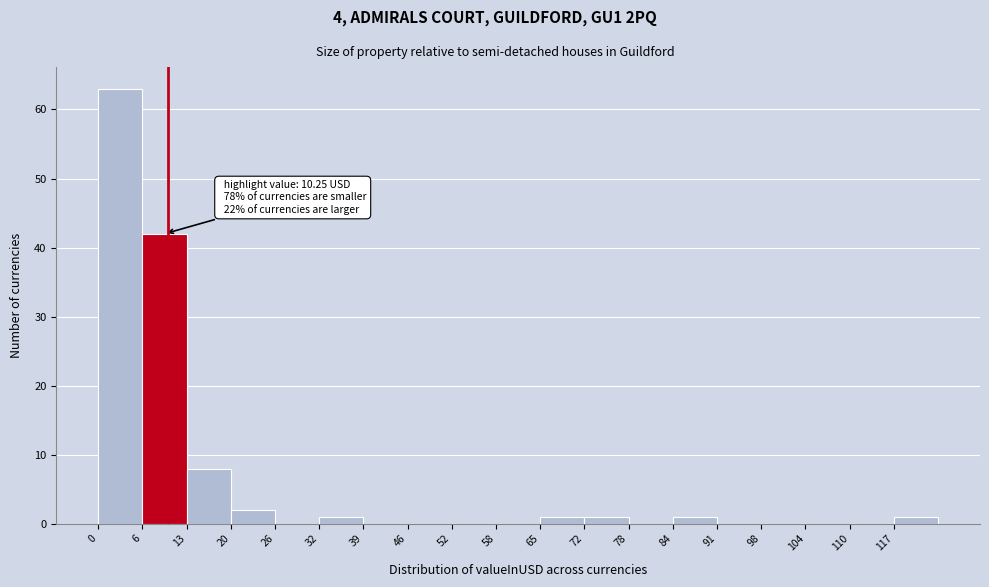

Which range on the x-axis has the tallest bar?

0.0 to 6.5